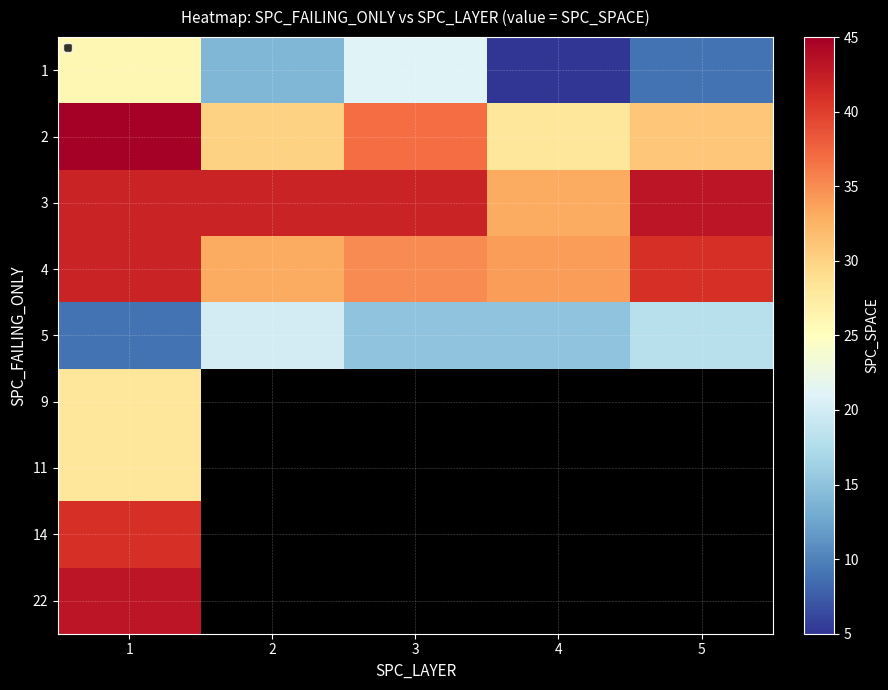

What is the spread (max minus min) of values at 5?

34.0